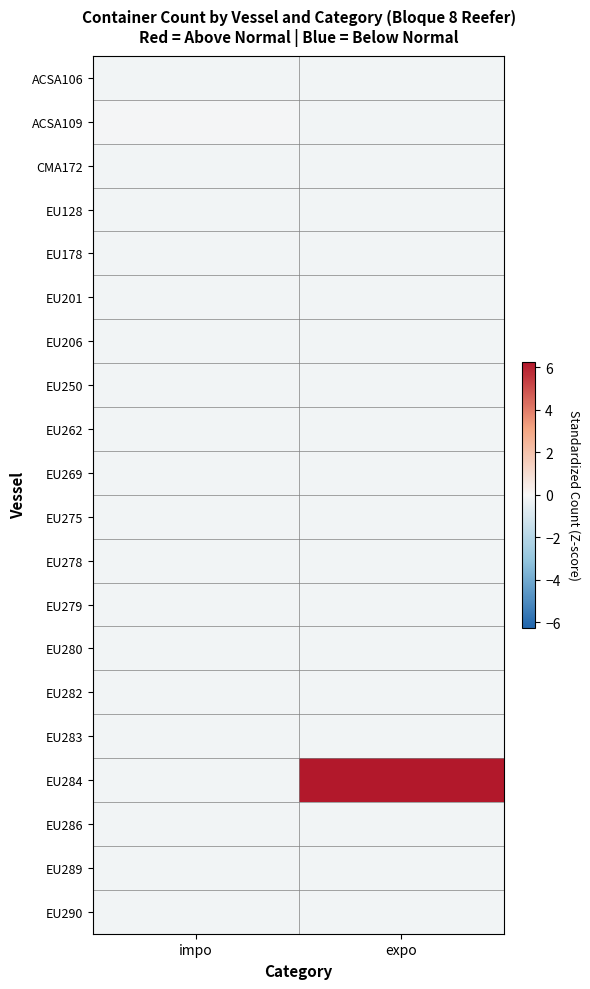

What is the greatest value displayed?

6.2